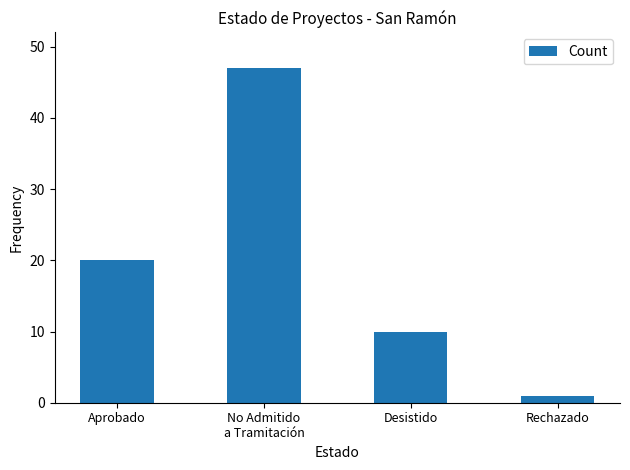

Reading right to left, transcribe all the data shown in this chart.

Rechazado=1	Desistido=10	No Admitido
a Tramitación=47	Aprobado=20